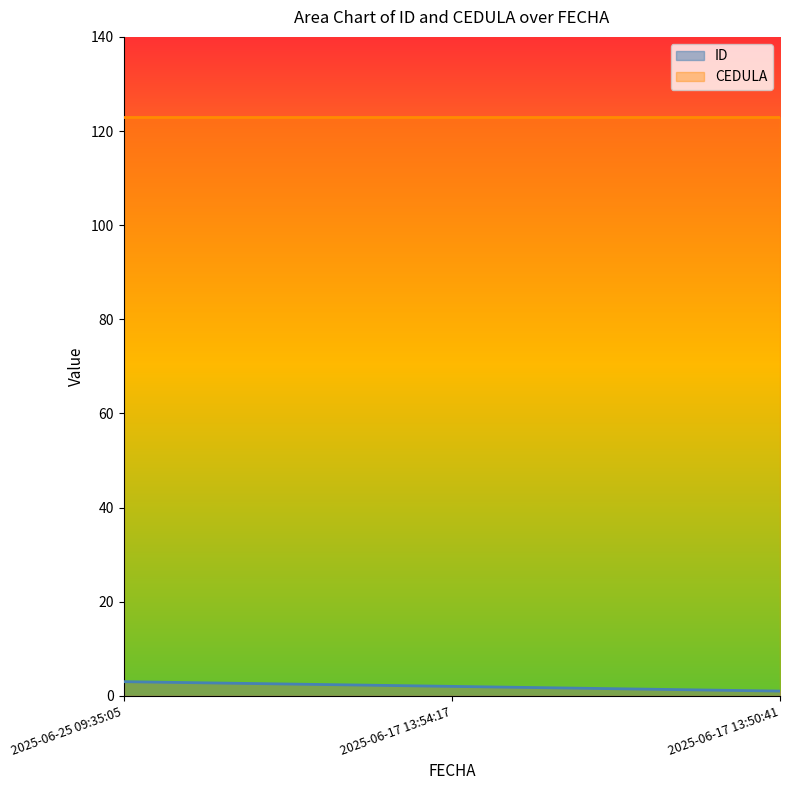

What is the sum of all values?

6